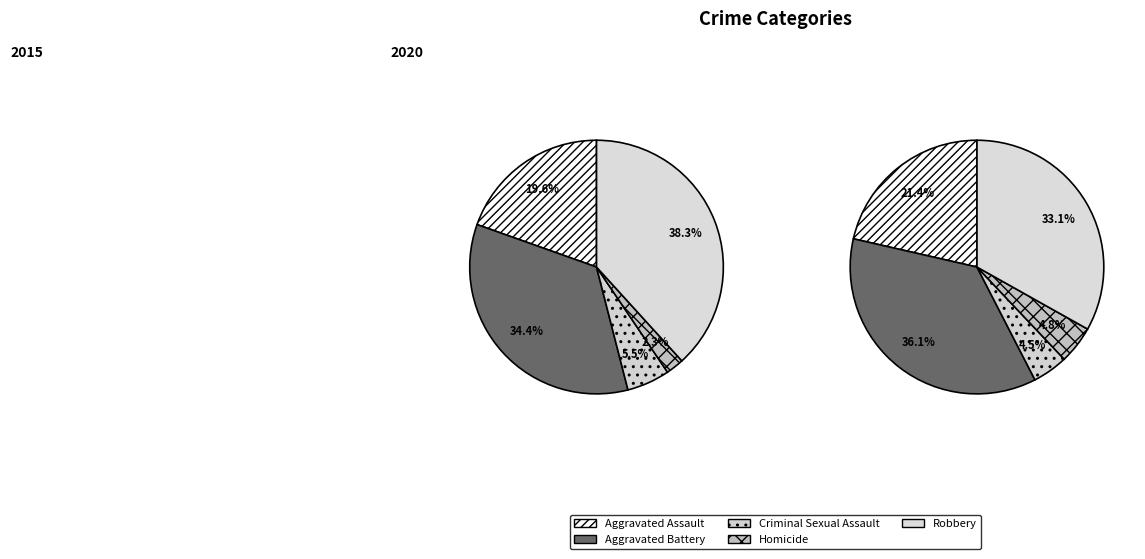

Is there a majority slice in this chart?

No